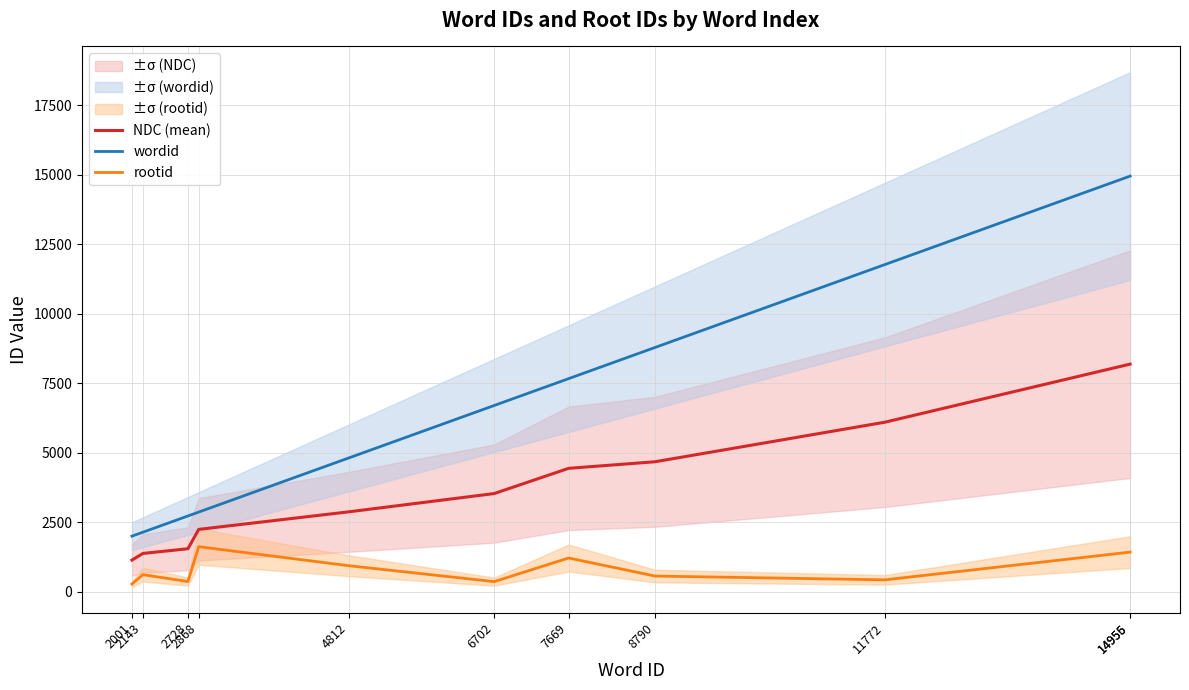

What is the total value across all series at 2143?

4137.0